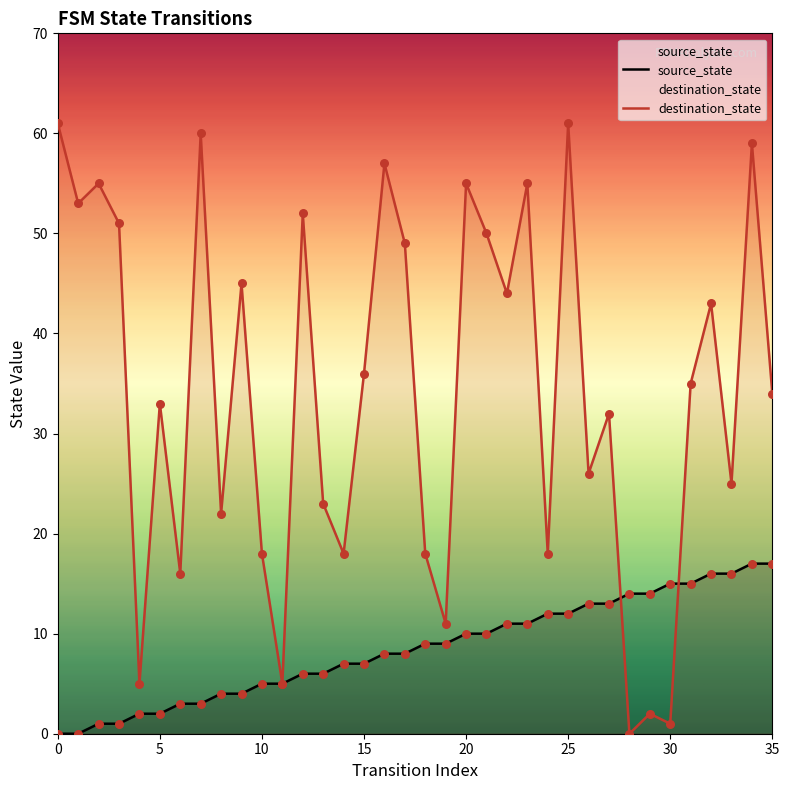

Which series reaches the maximum Y coordinate?

destination_state